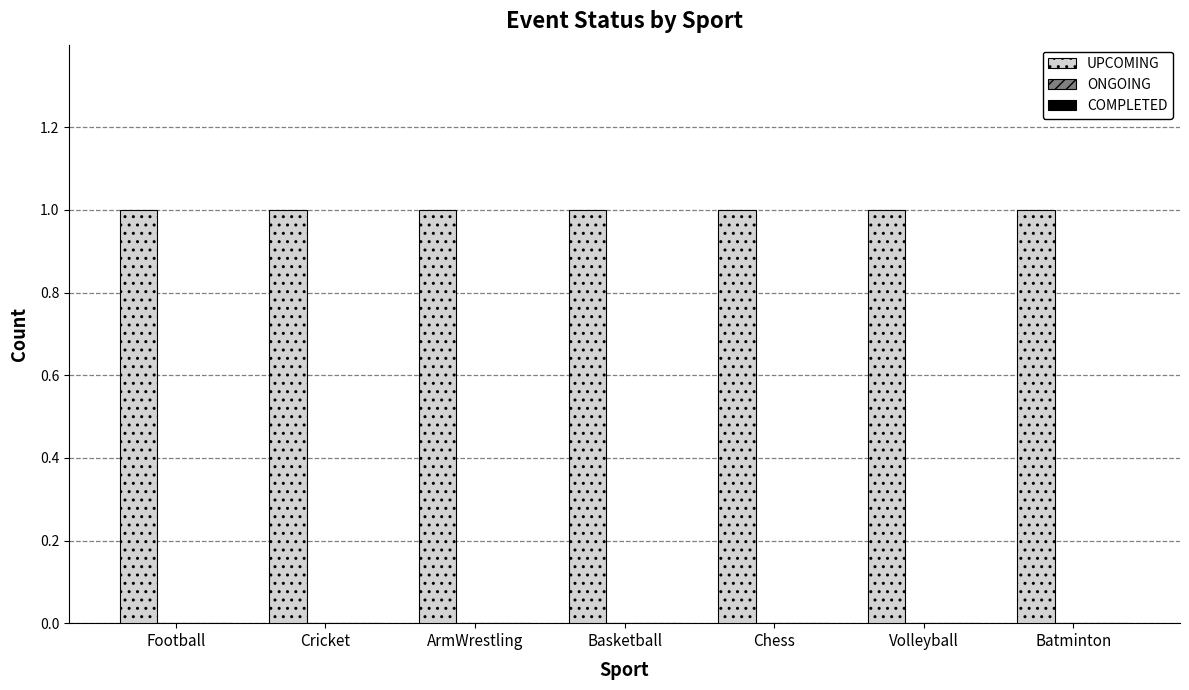

Between Football and Volleyball, which series saw the biggest shift?

UPCOMING